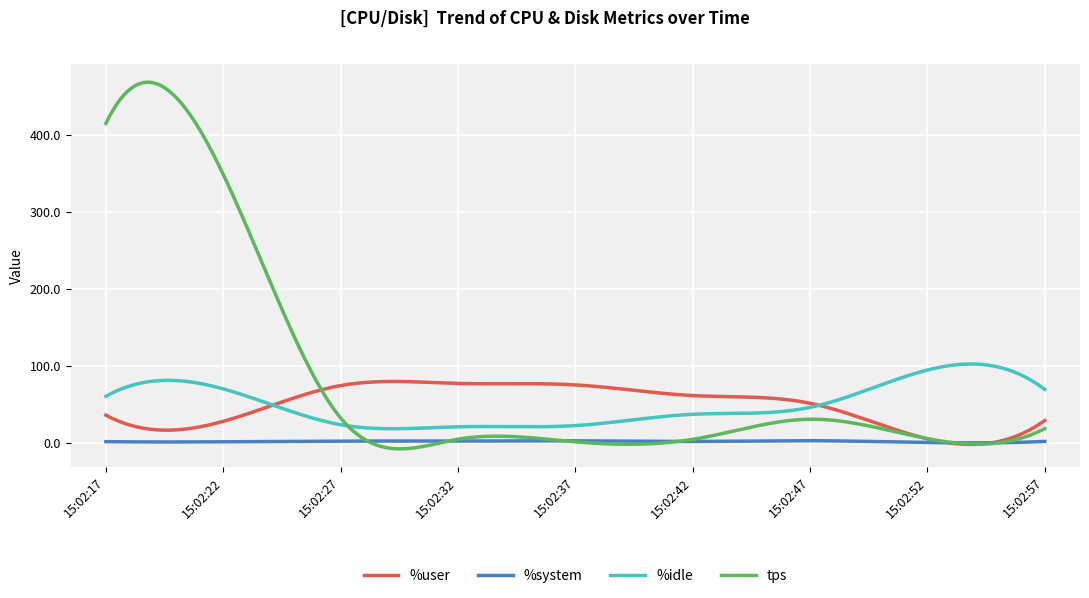

True or false: %system and %idle intersect in this chart.

False